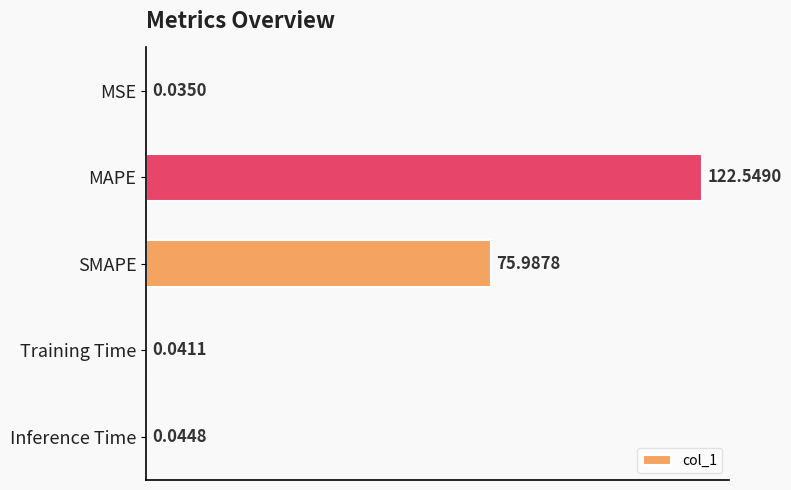

What is the sum of all values?

198.7